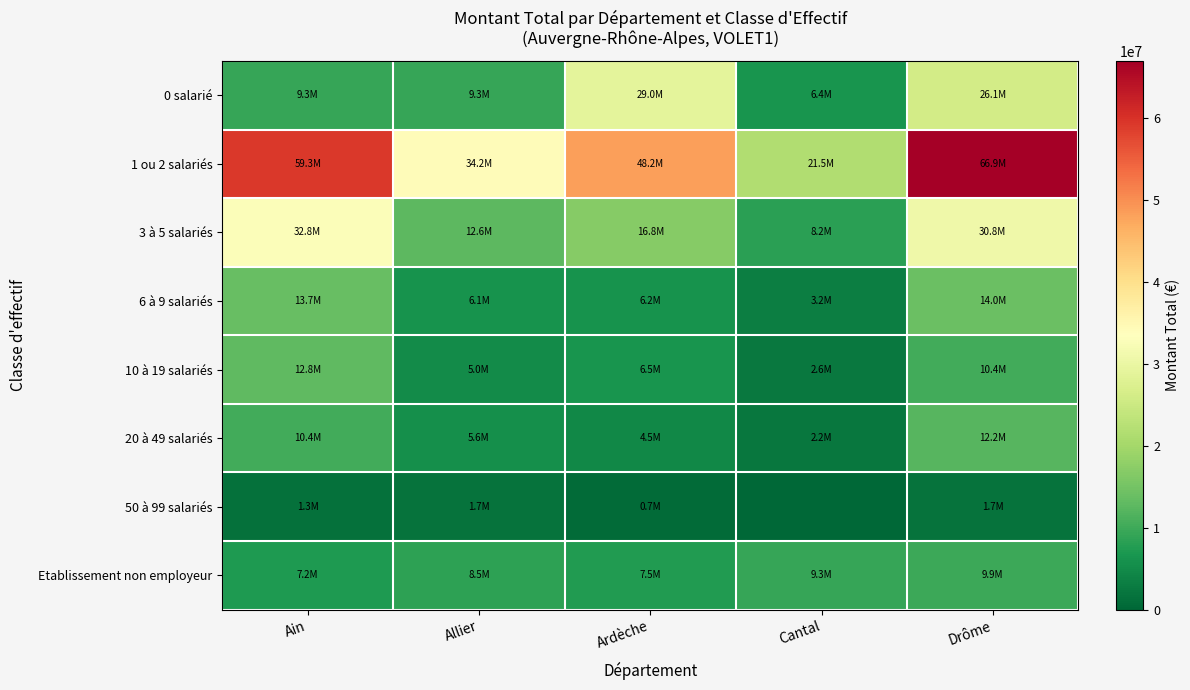

List the series in order of their peak value, highest first.

1 ou 2 salariés, 3 à 5 salariés, 0 salarié, 6 à 9 salariés, 10 à 19 salariés, 20 à 49 salariés, Etablissement non employeur, 50 à 99 salariés